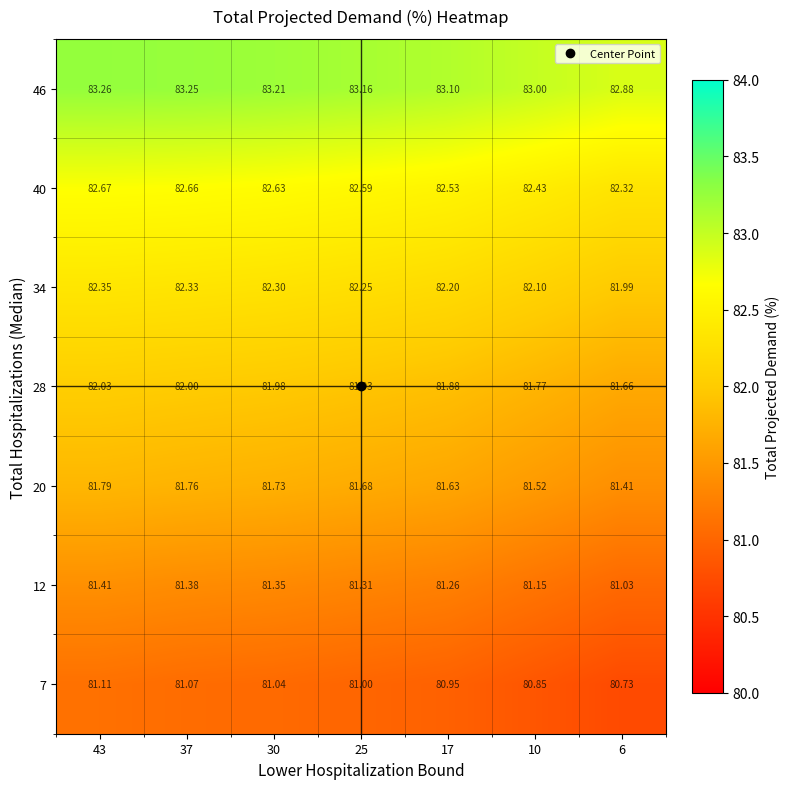

Is the value of 7 at 43 greater than the value of 40 at 17?

No